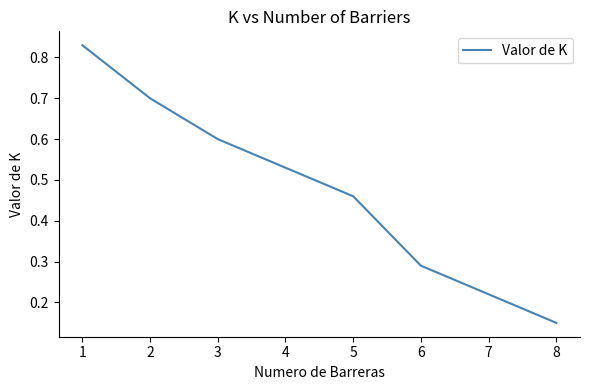

Is it true that the value at 6 is 0.4?

False